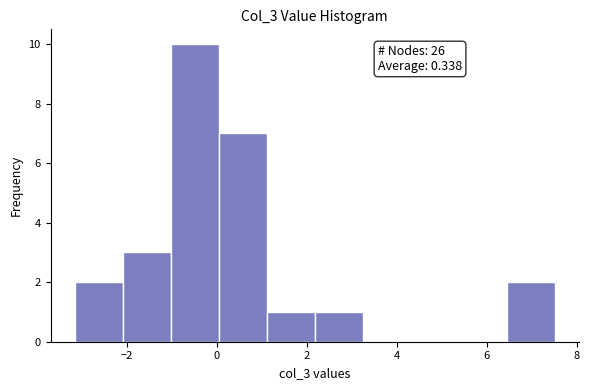

Over which range of the x-axis is the bar tallest?

-1.0 to 0.0